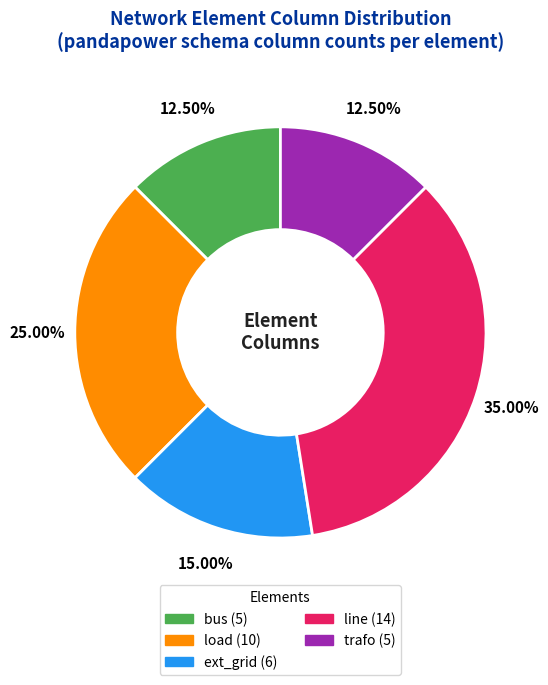

How many slices are in this pie chart?

5